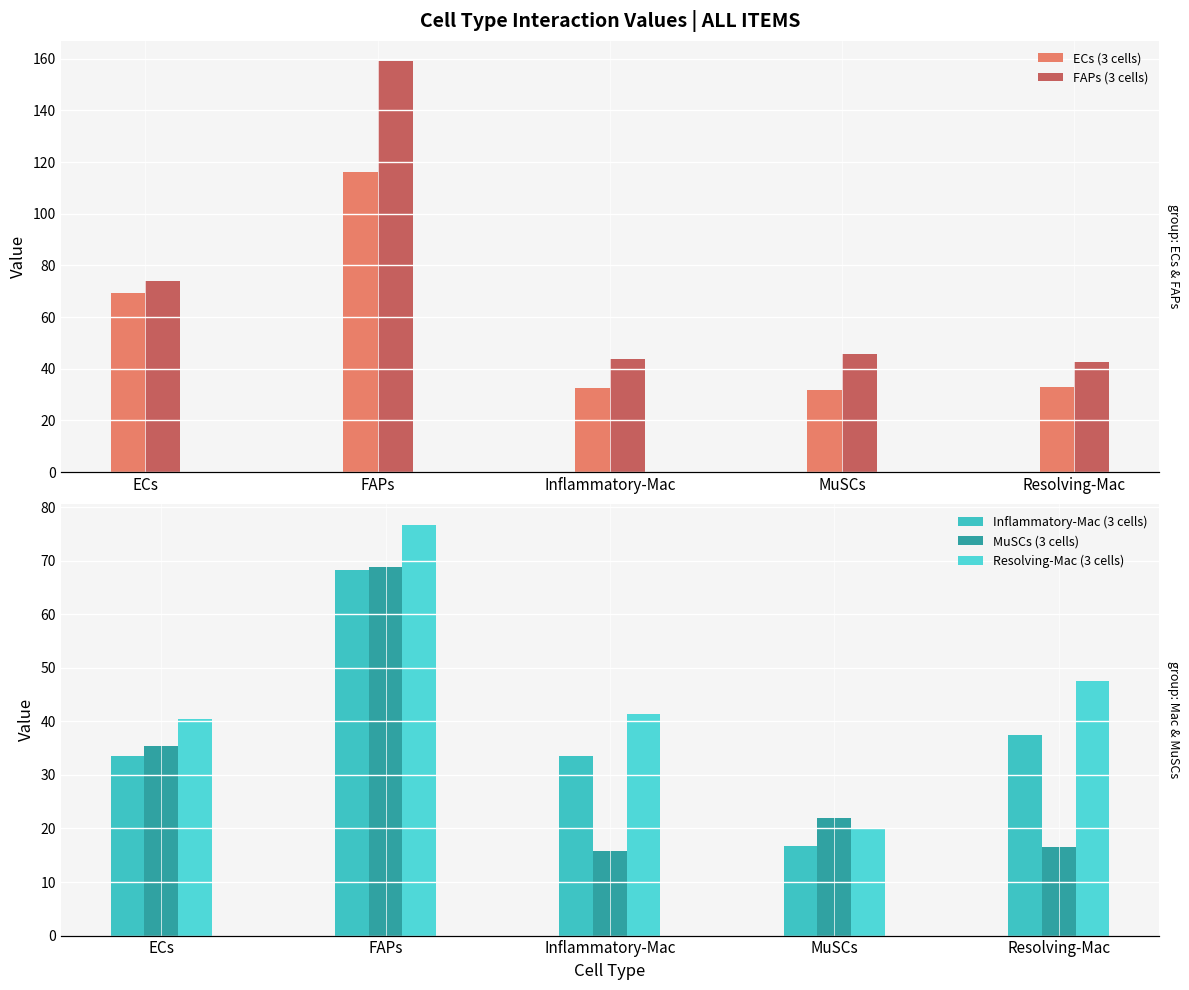

Is the value of Resolving-Mac (3 cells) at ECs greater than the value of Inflammatory-Mac (3 cells) at Resolving-Mac?

Yes